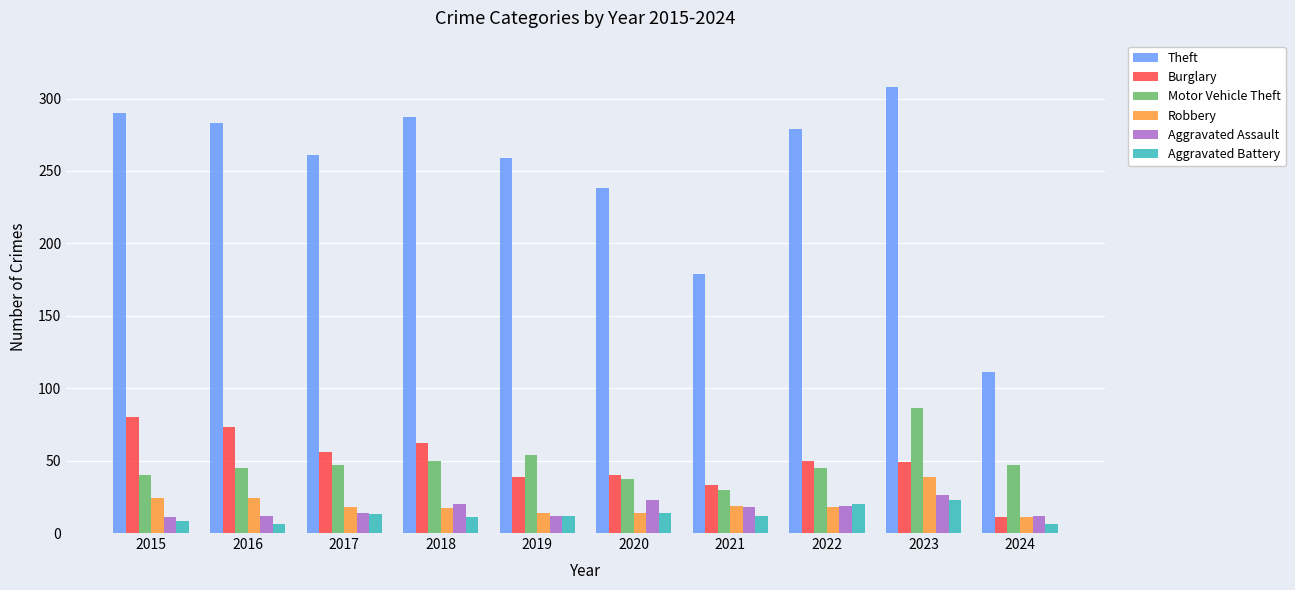

Between 2022 and 2024, which series saw the biggest shift?

Theft